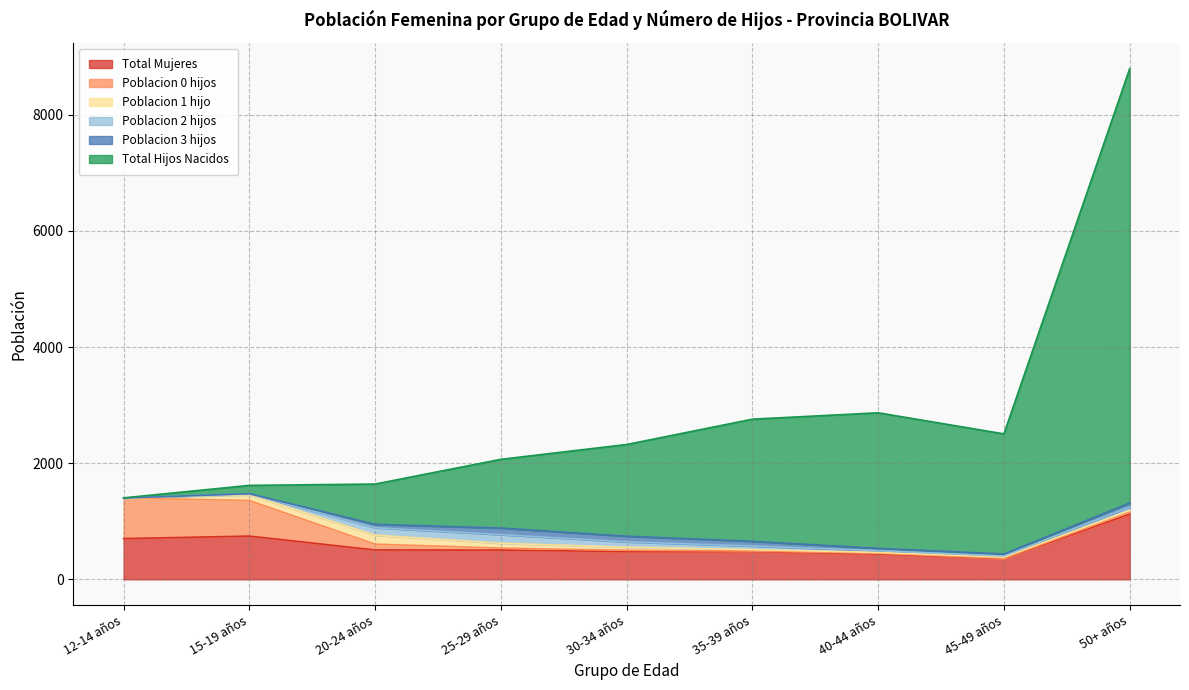

At which label does Poblacion 2 hijos first exceed 58?

20-24 años